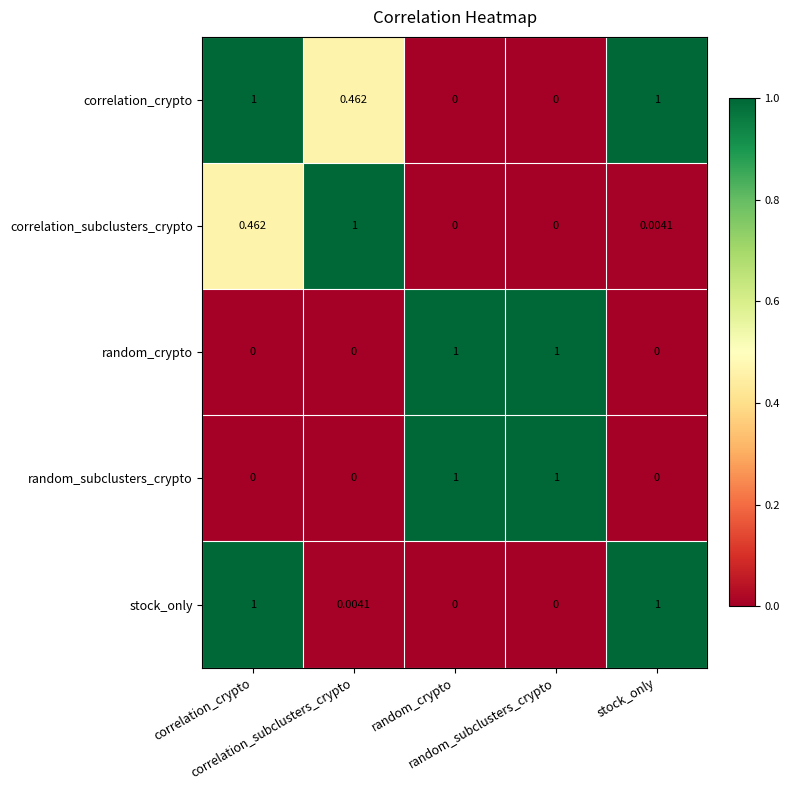

Reading left to right, transcribe all the data shown in this chart.

correlation_crypto: correlation_crypto=1.0	correlation_subclusters_crypto=0.5	random_crypto=0.0	random_subclusters_crypto=0.0	stock_only=1.0
correlation_subclusters_crypto: correlation_crypto=0.5	correlation_subclusters_crypto=1.0	random_crypto=0.0	random_subclusters_crypto=0.0	stock_only=0.0
random_crypto: correlation_crypto=0.0	correlation_subclusters_crypto=0.0	random_crypto=1.0	random_subclusters_crypto=1.0	stock_only=0.0
random_subclusters_crypto: correlation_crypto=0.0	correlation_subclusters_crypto=0.0	random_crypto=1.0	random_subclusters_crypto=1.0	stock_only=0.0
stock_only: correlation_crypto=1.0	correlation_subclusters_crypto=0.0	random_crypto=0.0	random_subclusters_crypto=0.0	stock_only=1.0